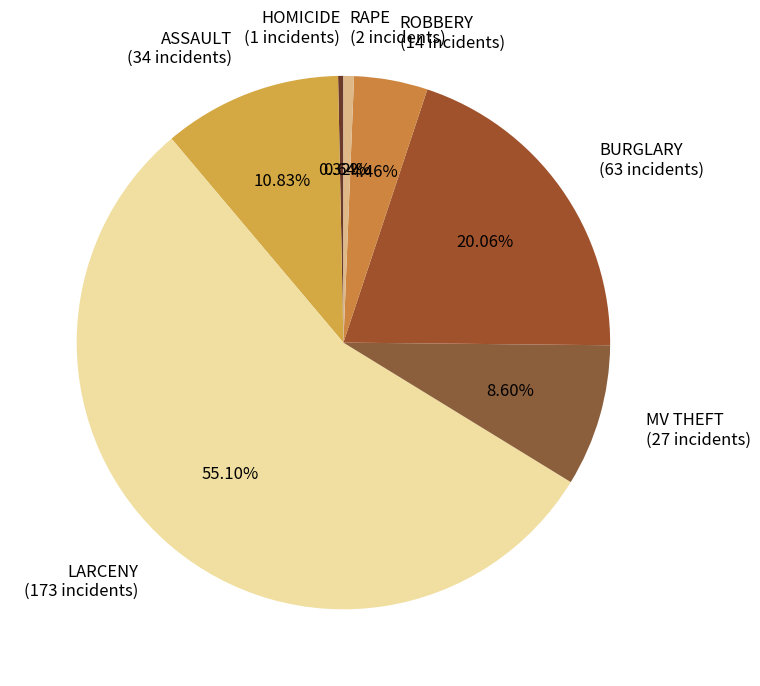

Count the number of slices in the pie.

7